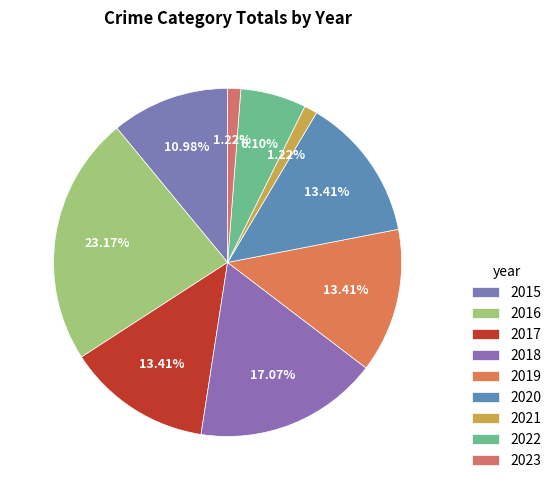

How many slices are in this pie chart?

9